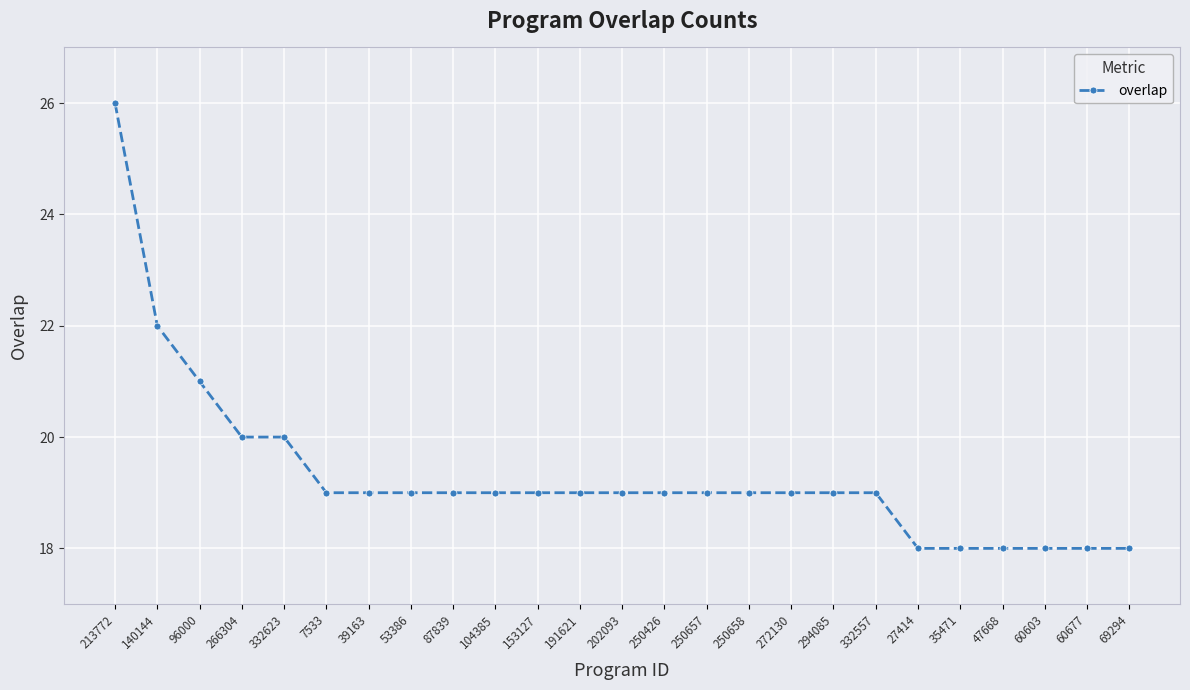

What is the average value?

19